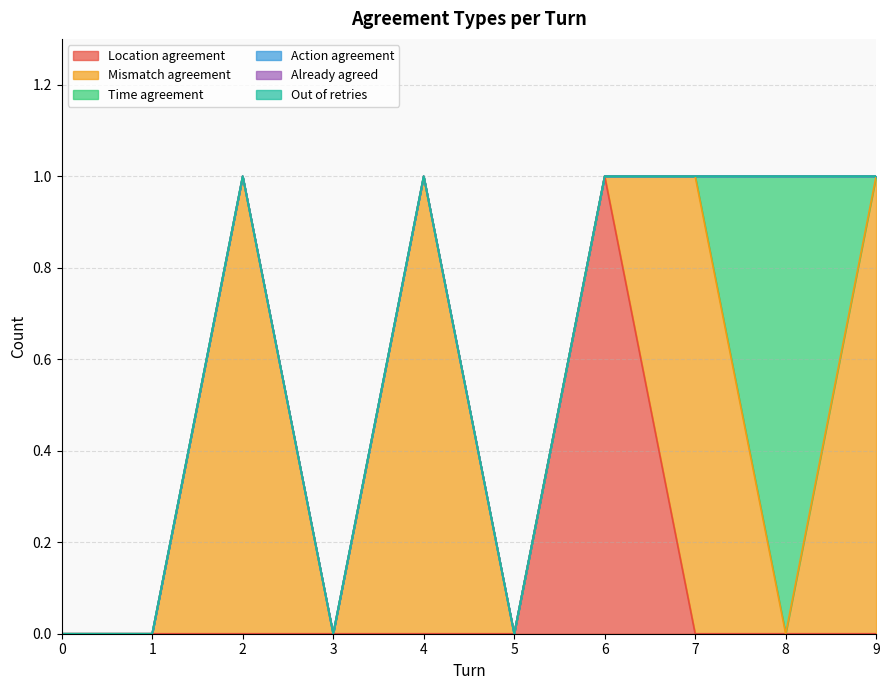

The value of Mismatch agreement at 9 is 1. True or false?

True